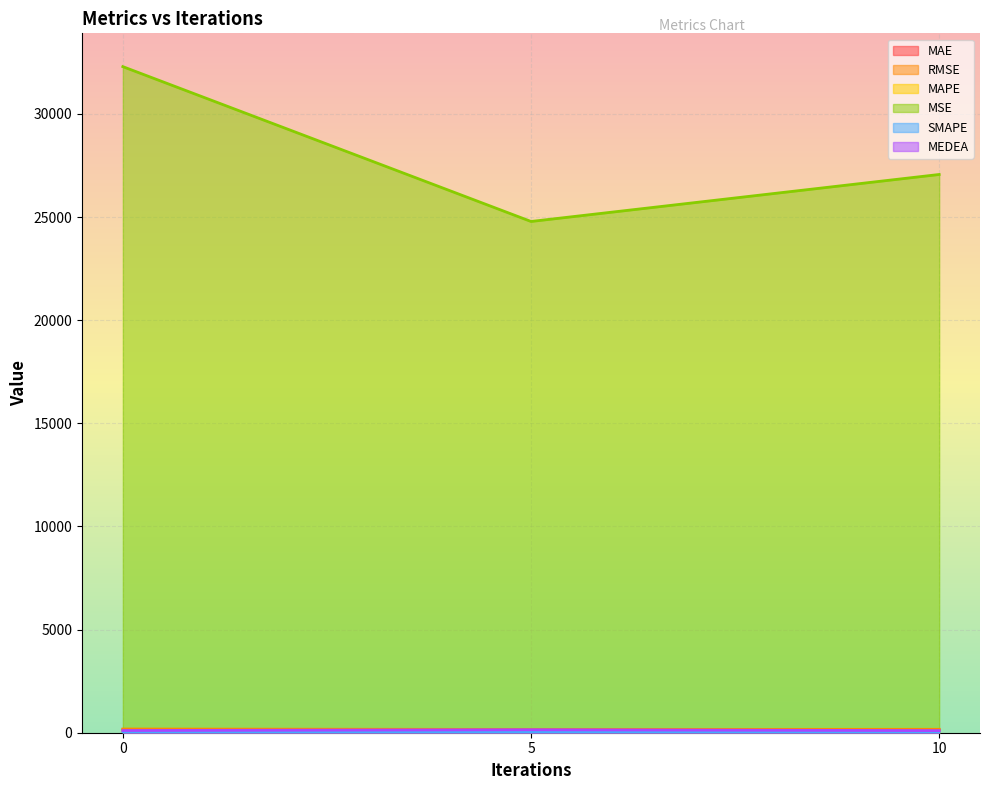

True or false: RMSE has a value of 164.5 at 10.

True